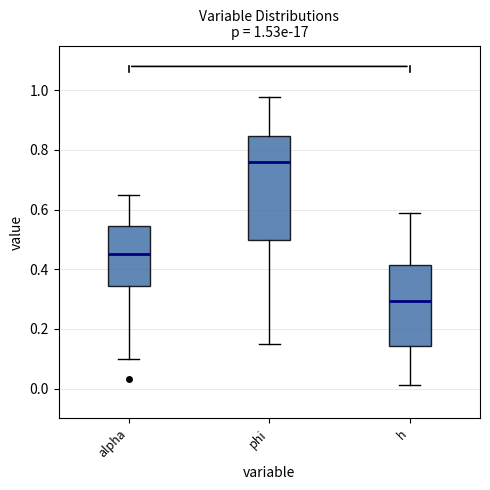

Which box's median line is the lowest?

h